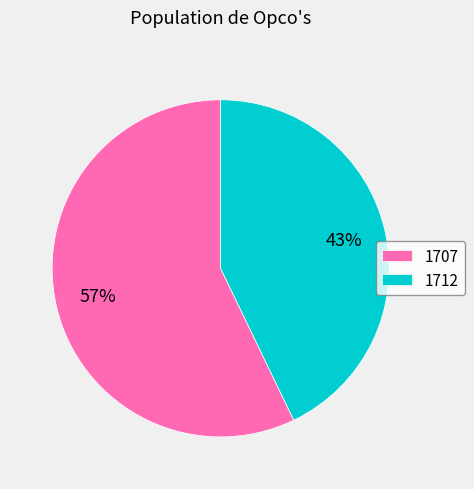

Is it true that 1707 is 71% of the pie?

False